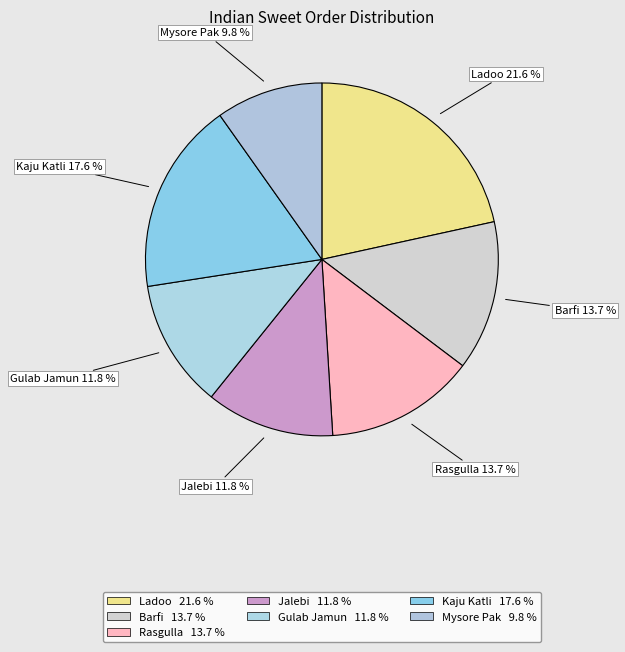

Is Jalebi the majority of the pie?

No